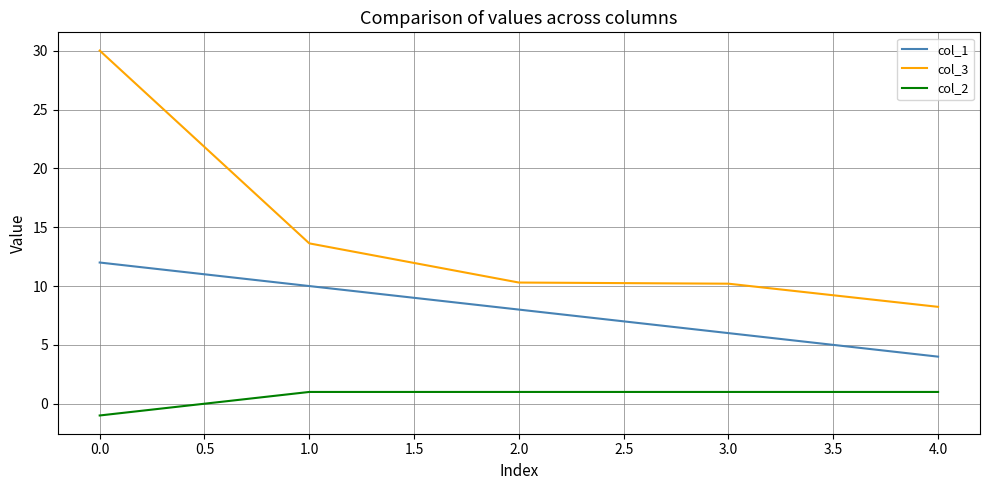

List the series in order of their overall mean, highest first.

col_3, col_1, col_2